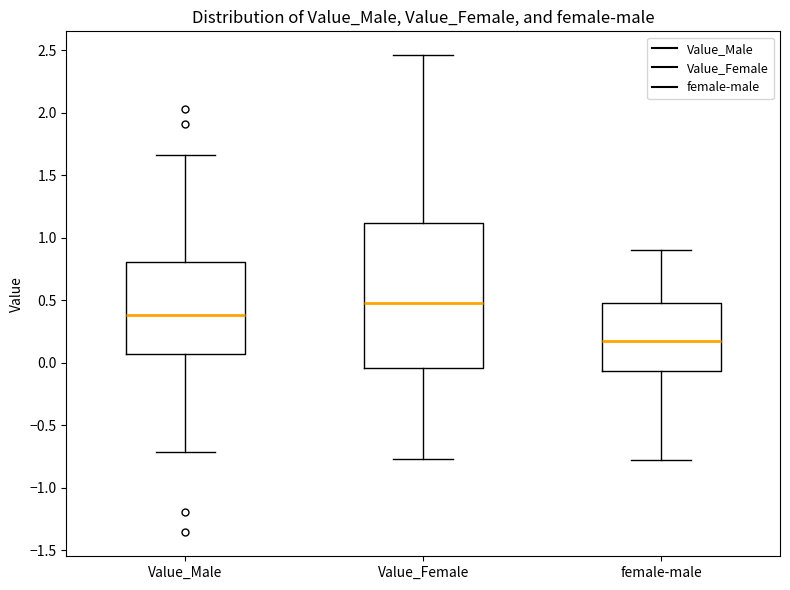

Which box has the lowest median line?

female-male